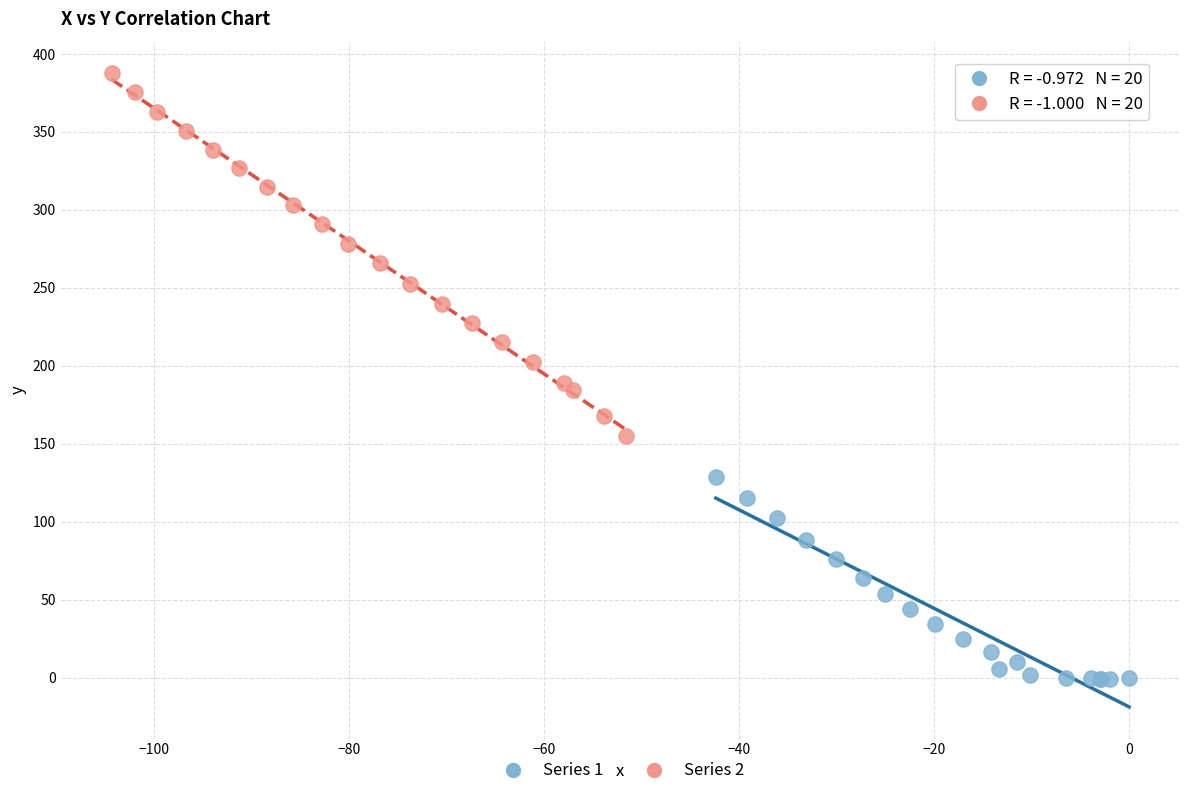

What are all the series names shown in the legend?

Series 1, Series 2